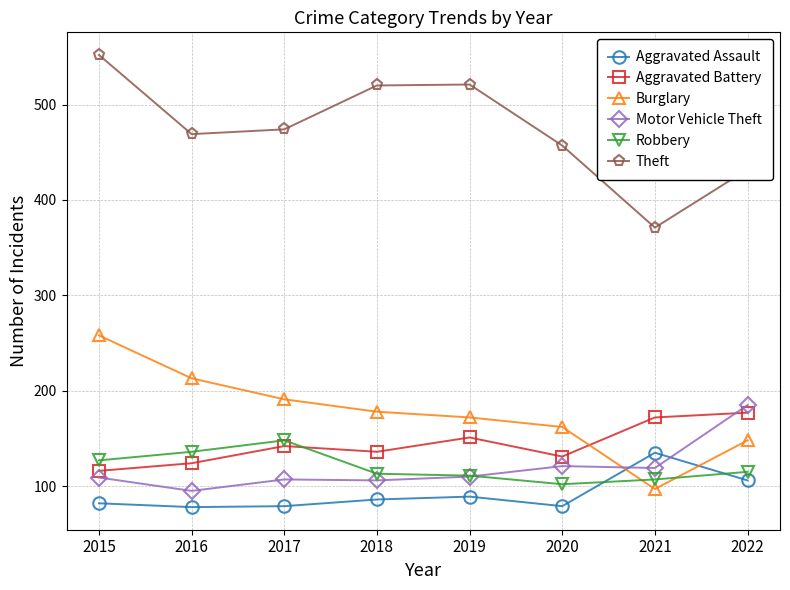

Which series has the largest range (max minus min)?

Theft